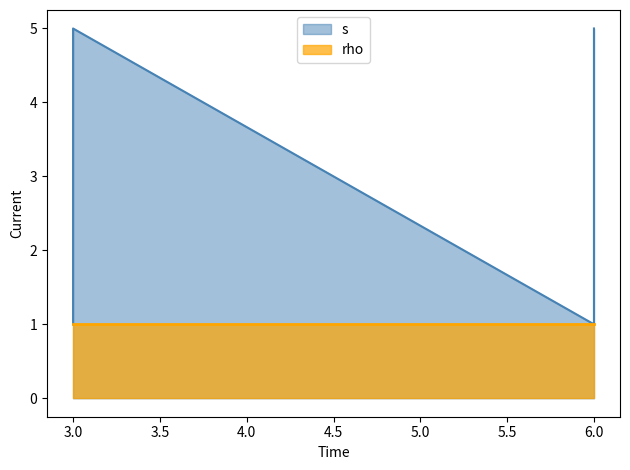

What is the approximate value at 6?

5